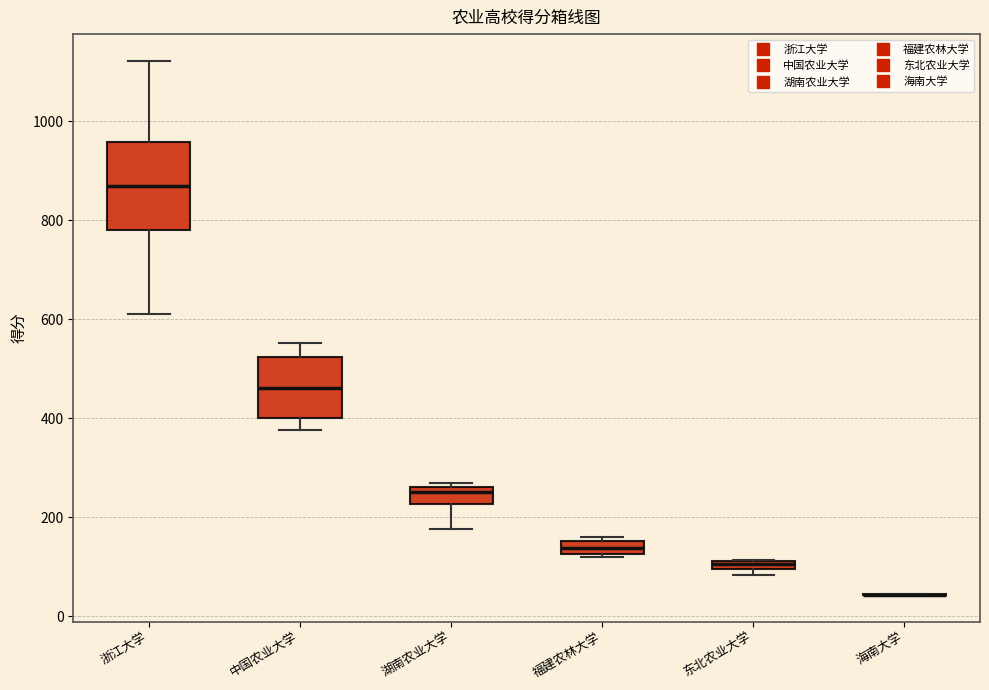

Which box is the tallest, from its lower edge to its upper edge?

浙江大学